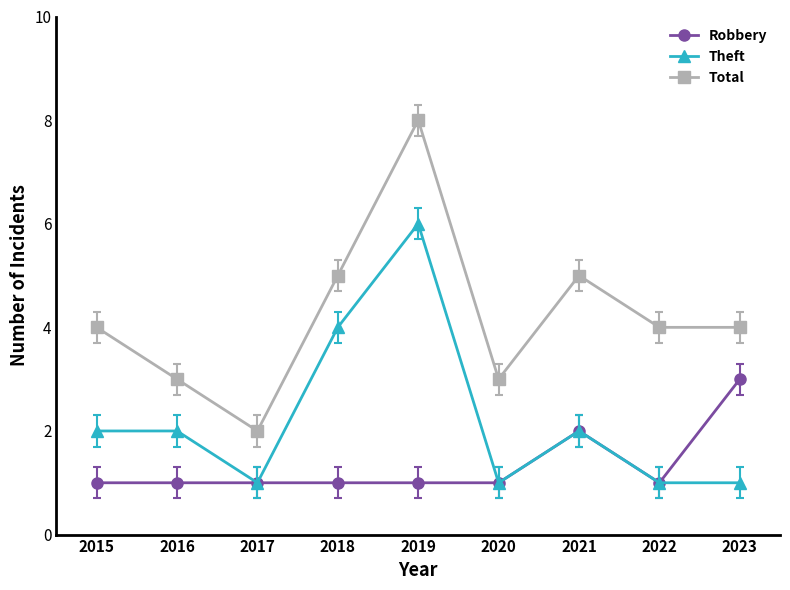

Which series has the widest spread of values?

Total